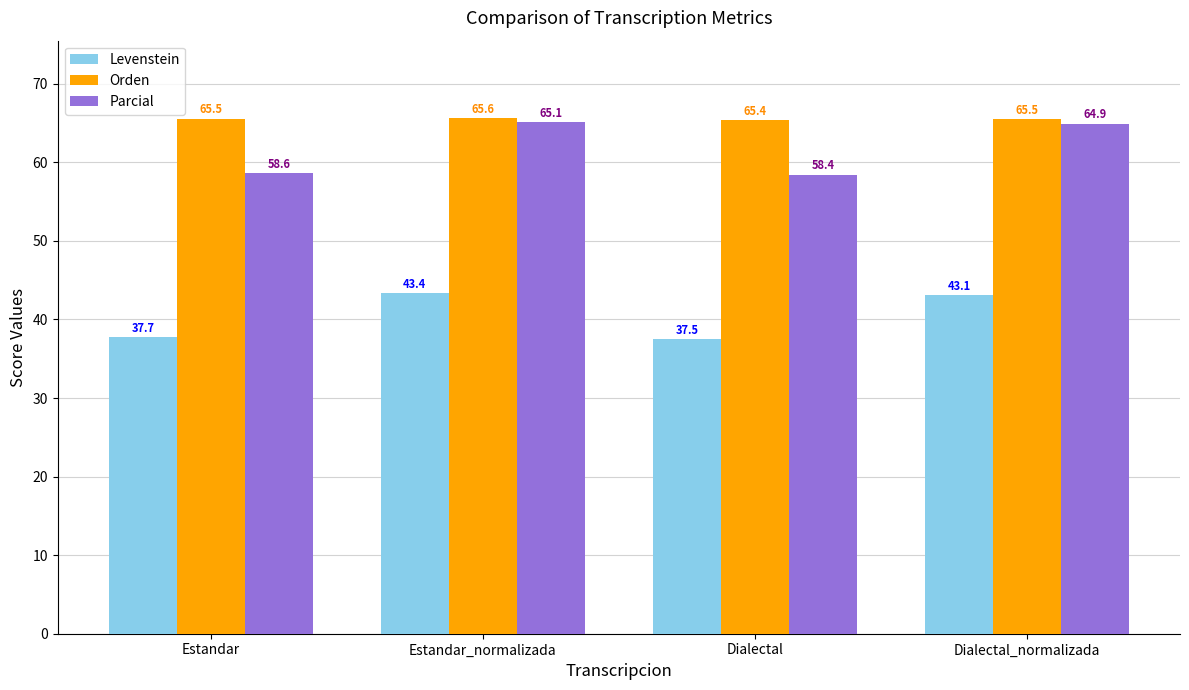

How many values in the Parcial series are below 64?

2